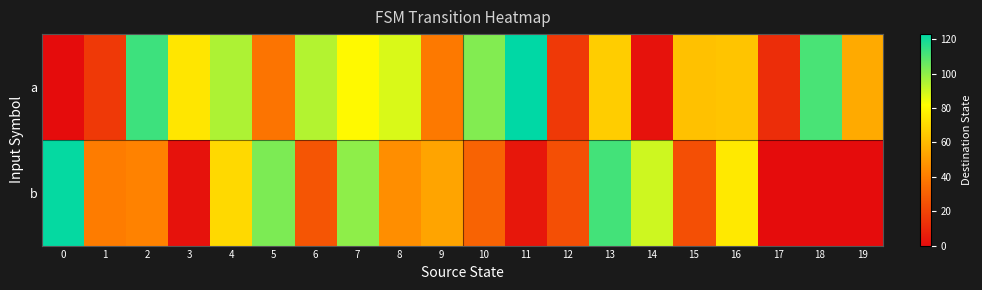

Reading right to left, list all the values displayed in this chart.

a: 19=55	18=111	17=12	16=63	15=62	14=2	13=66	12=16	11=123	10=102	9=39	8=88	7=80	6=94	5=37	4=95	3=74	2=113	1=16	0=0
b: 19=0	18=0	17=0	16=75	15=24	14=90	13=112	12=24	11=4	10=31	9=53	8=46	7=100	6=26	5=103	4=70	3=2	2=42	1=40	0=122